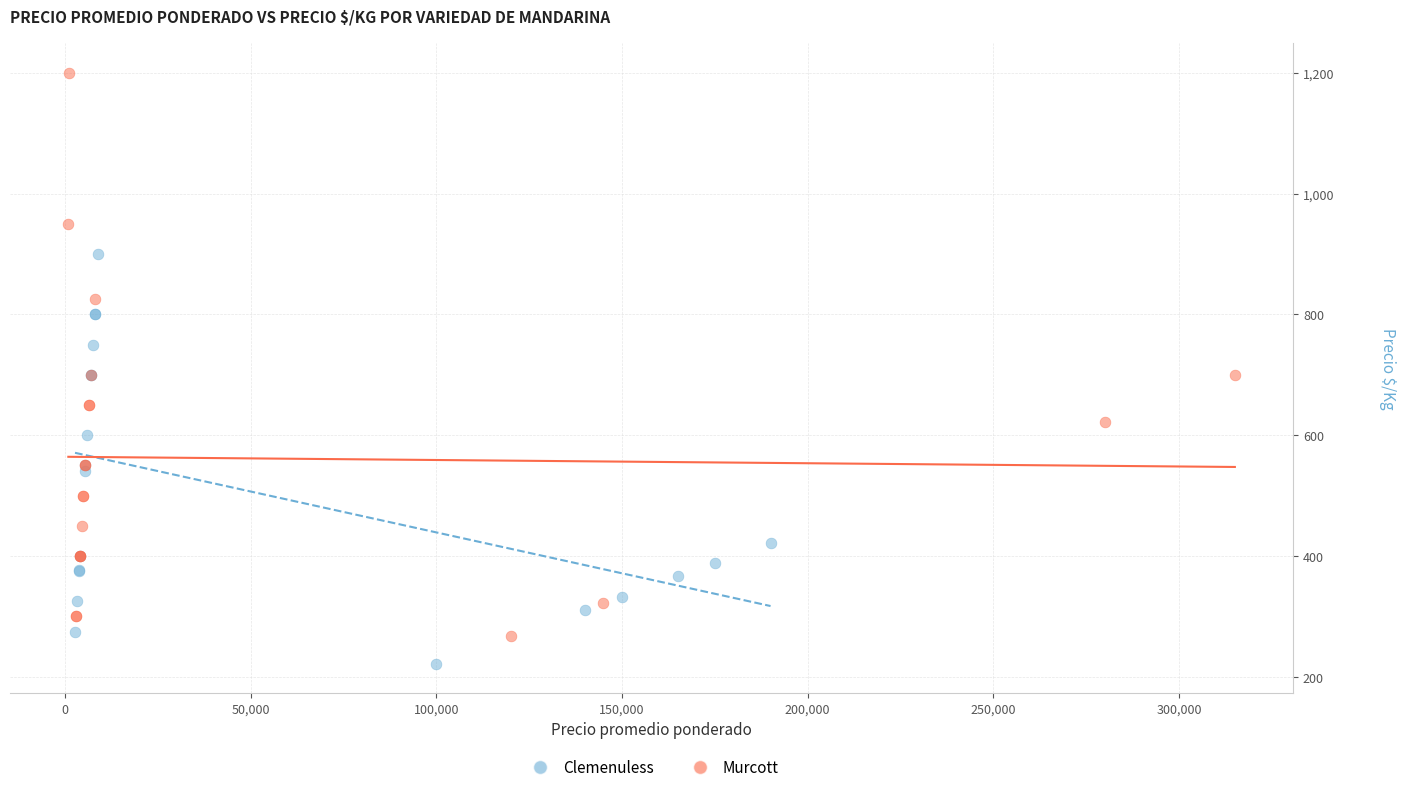

Which series reaches the minimum Y coordinate?

Clemenuless